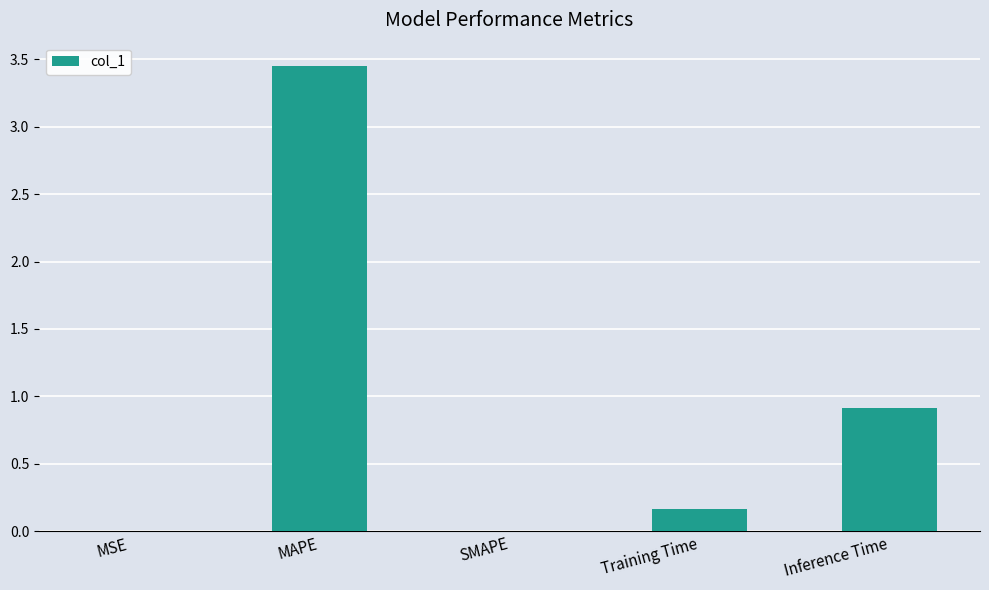

What is the sum of all values?

4.5